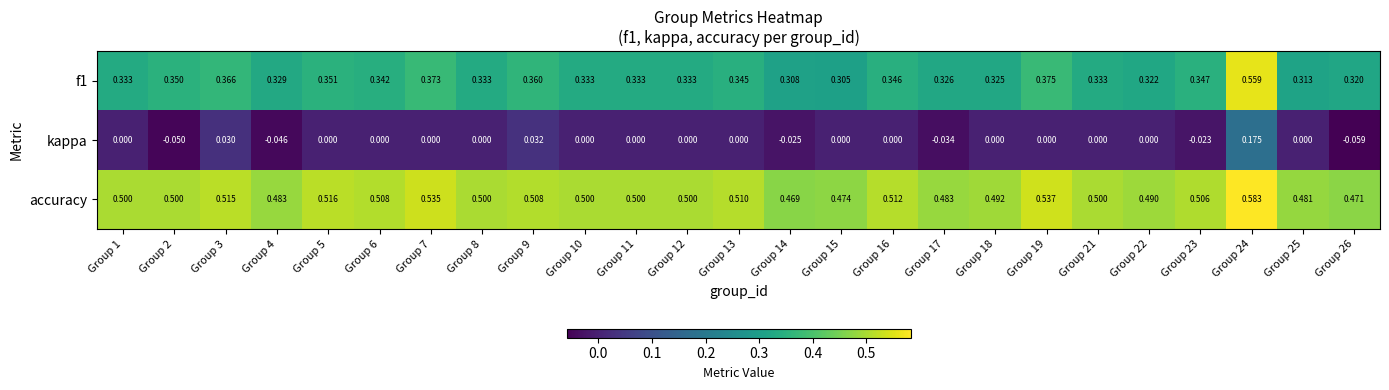

Which series has the largest total across all categories?

accuracy